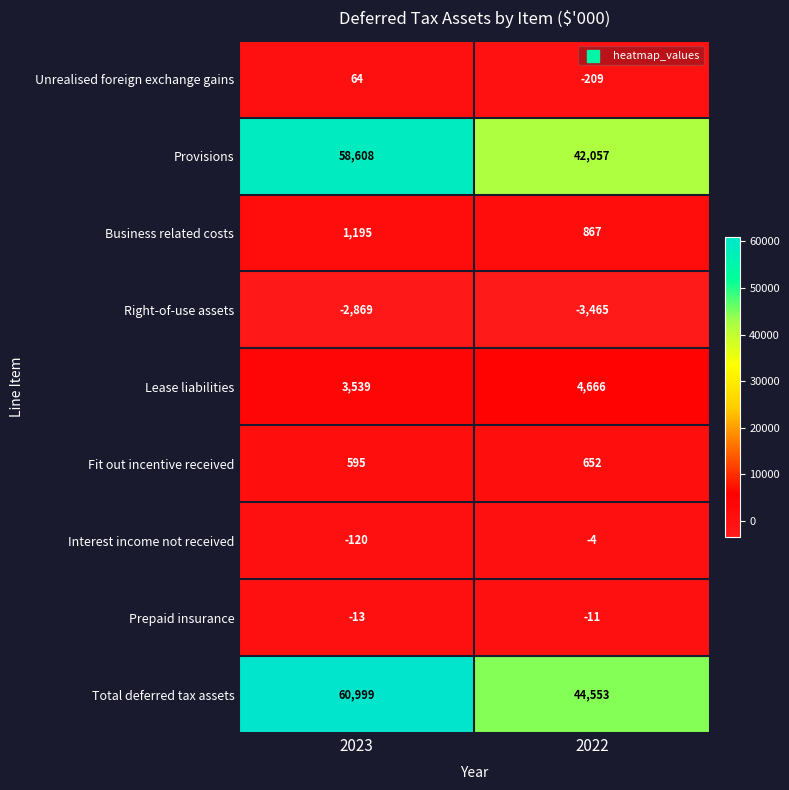

What is the difference between the Right-of-use assets values at 2022 and 2023?

596